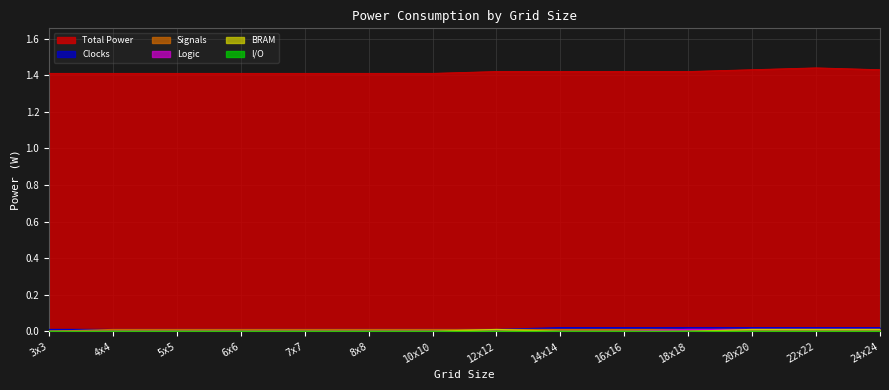

True or false: BRAM and Logic cross at least once.

False